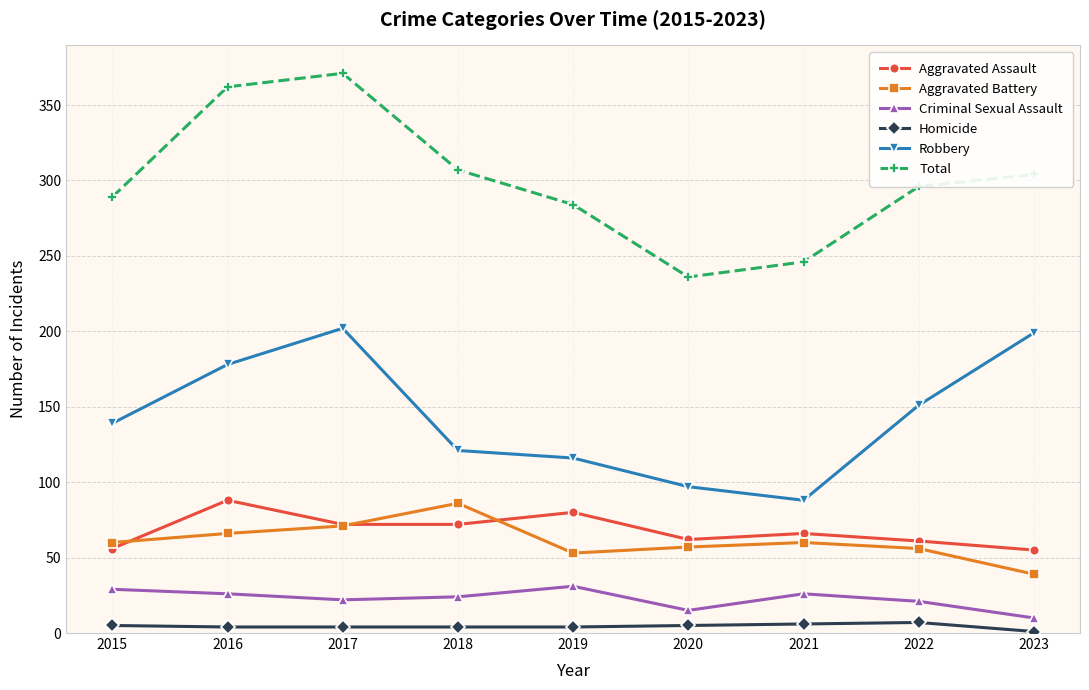

Between 2021 and 2022, which series saw the biggest shift?

Robbery